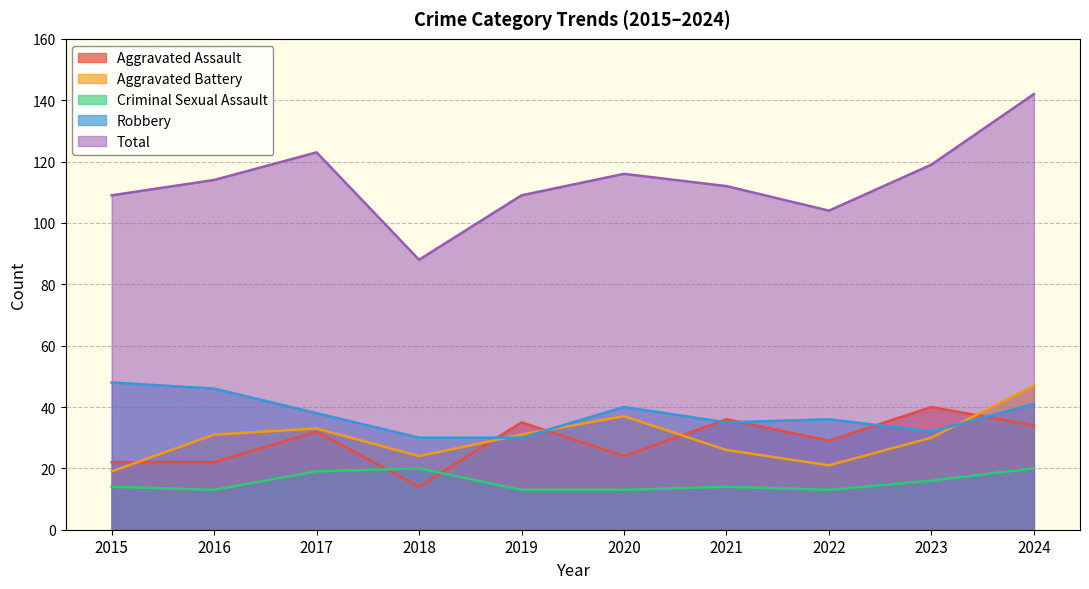

Between 2021 and 2024, which series saw the biggest shift?

Total